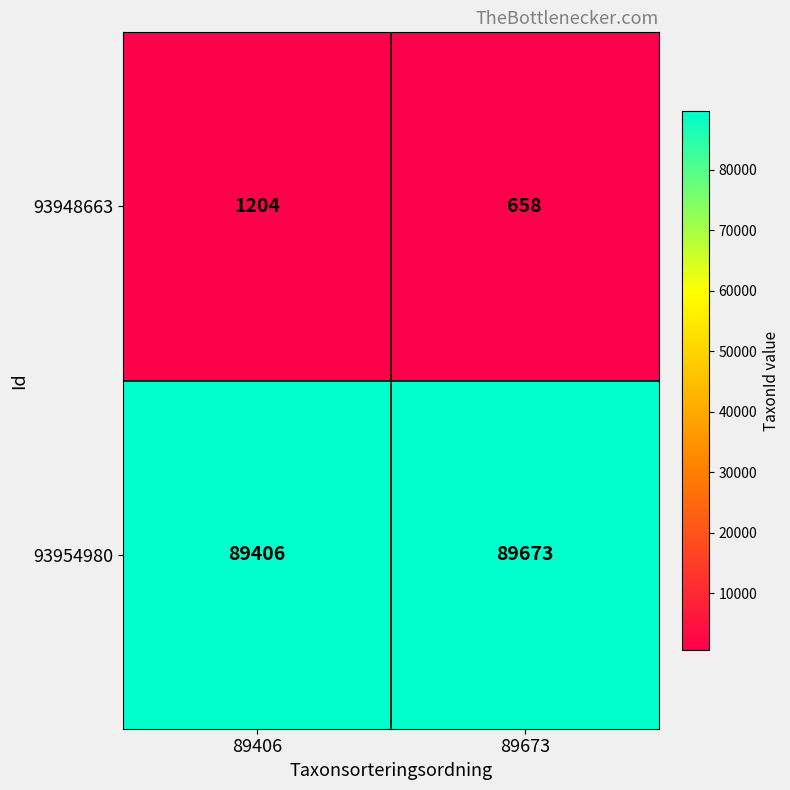

What is the spread (max minus min) of values at 89406?

88202